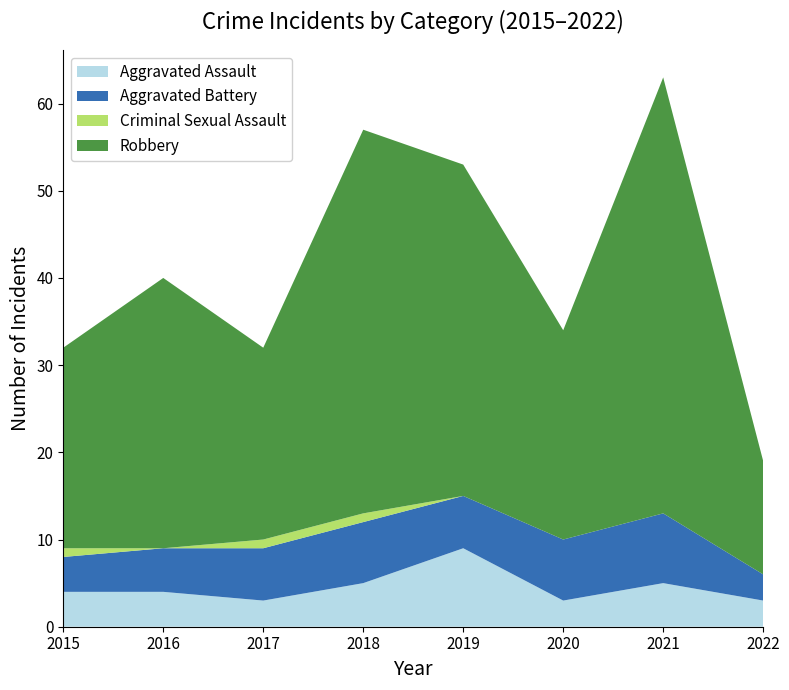

Reading right to left, transcribe all the data shown in this chart.

Aggravated Assault: 3	5	3	9	5	3	4	4
Aggravated Battery: 3	8	7	6	7	6	5	4
Criminal Sexual Assault: 0	0	0	0	1	1	0	1
Robbery: 13	50	24	38	44	22	31	23